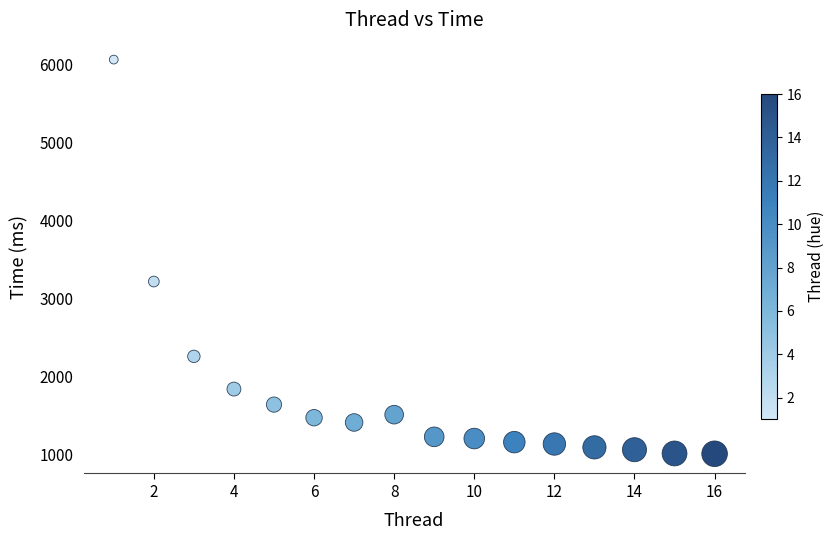

What Y value in the scatter plot is closest to 3534?

3216